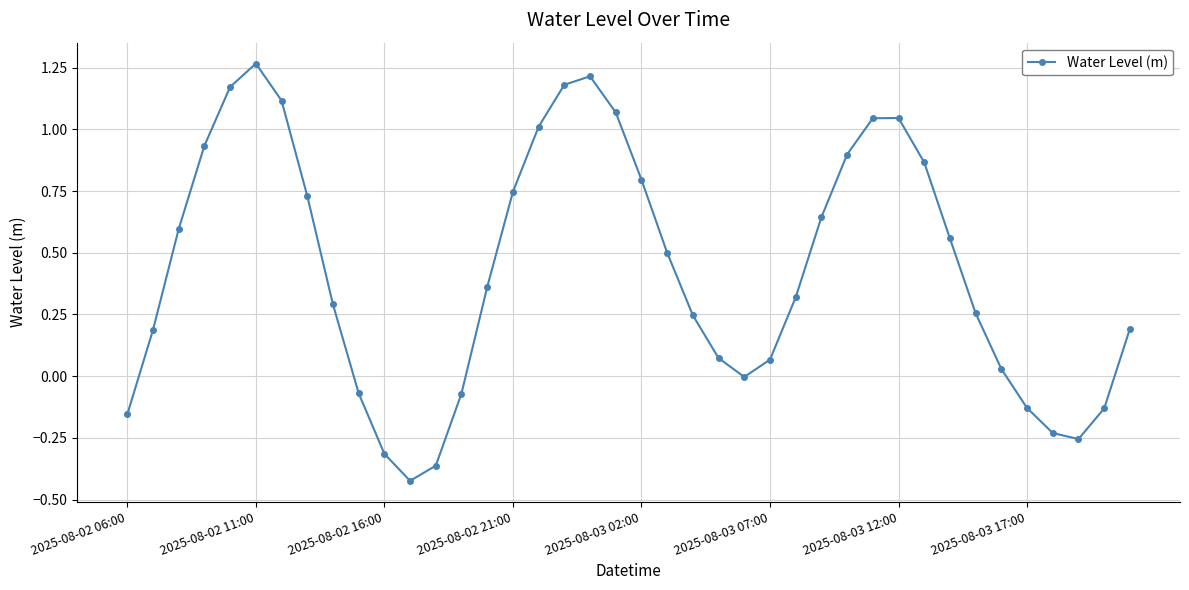

What is the value of the 21st point from the left?

0.8